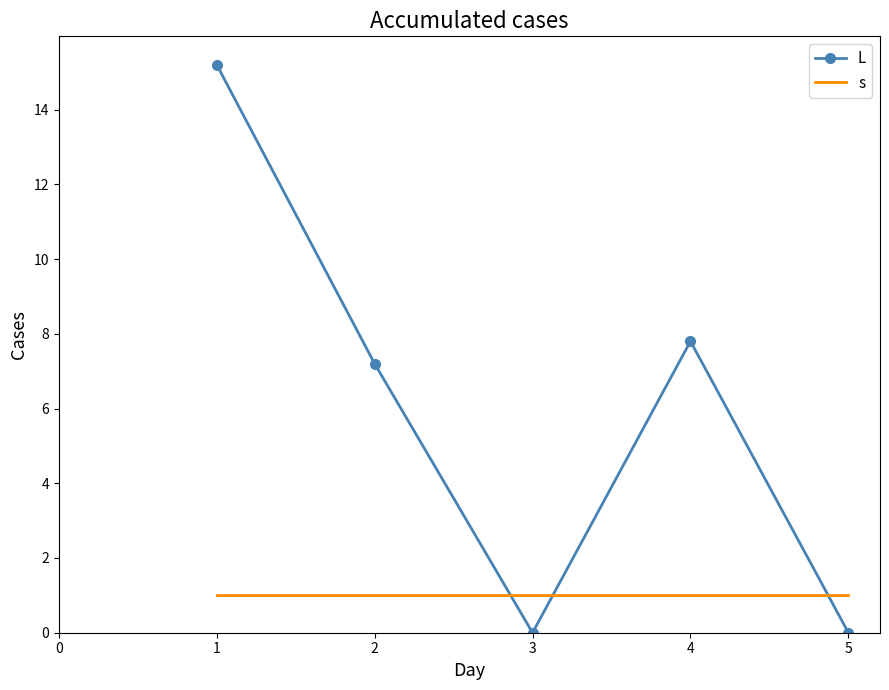

Which series has the widest spread of values?

L